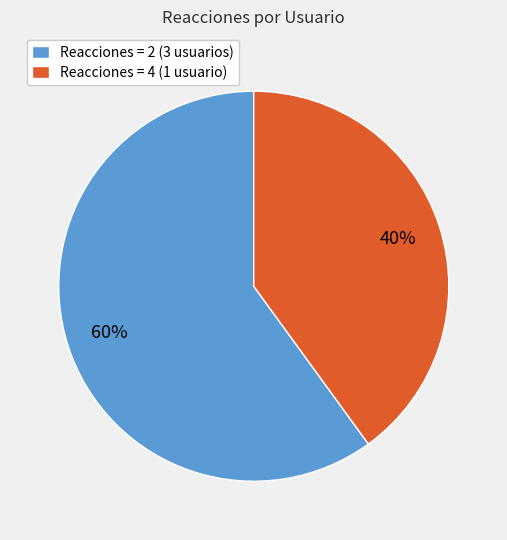

To the nearest percent, what percentage of the pie is Reacciones = 2 (3 usuarios)?

60%